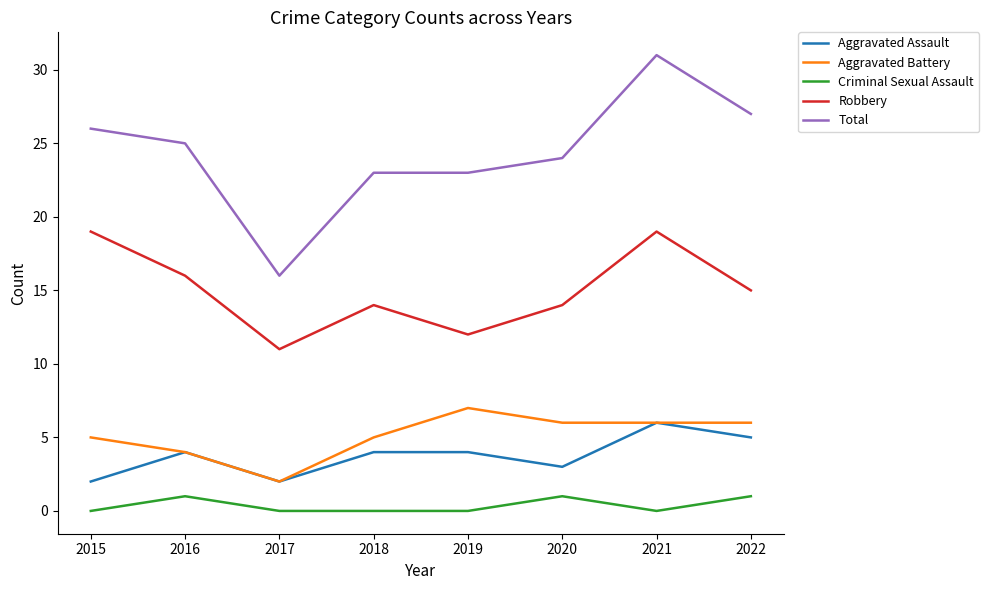

Count the number of data series in this chart.

5